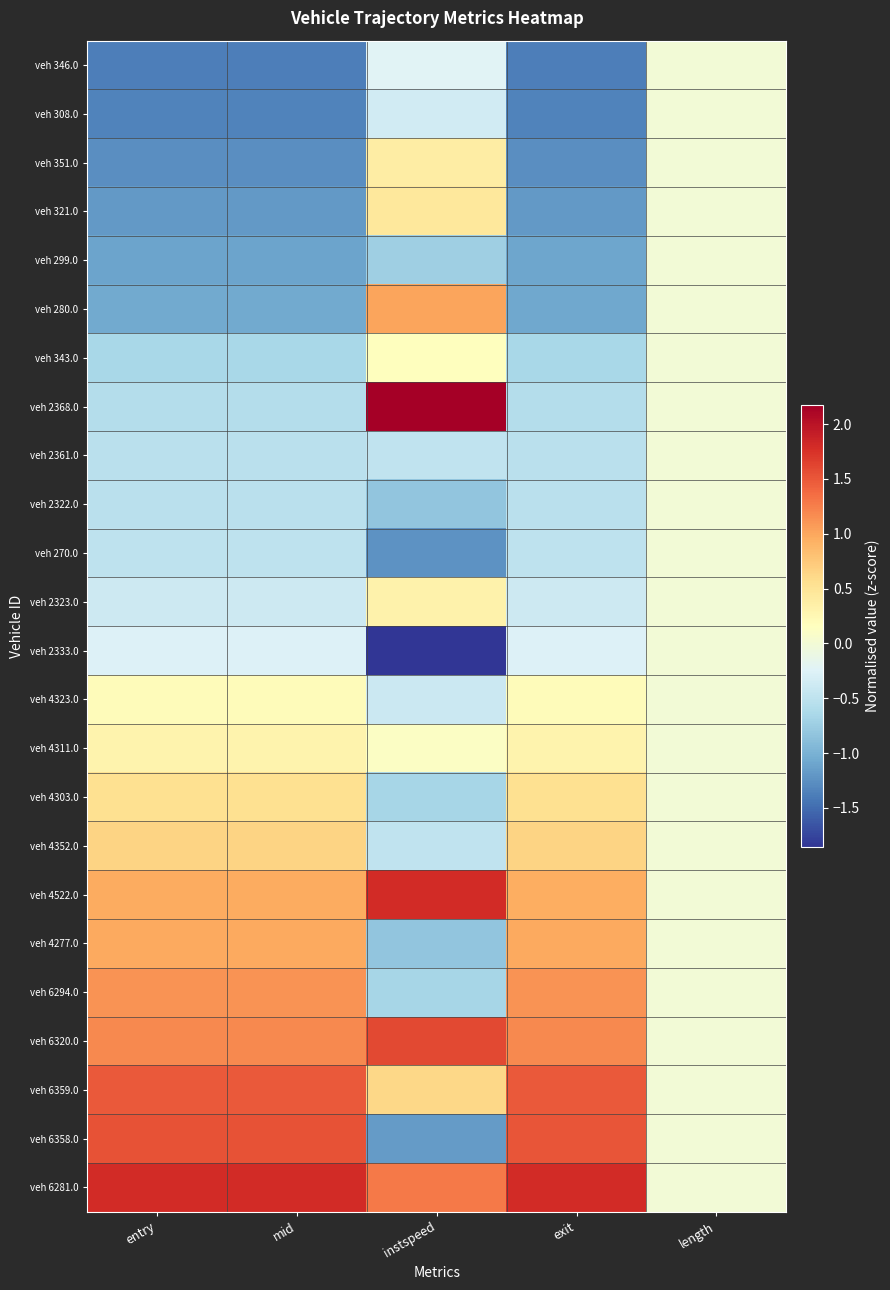

Reading left to right, what are all the values shown in this chart?

veh 346.0: entry=-1.4	mid=-1.4	instspeed=-0.2	exit=-1.4	length=-0.0
veh 308.0: entry=-1.3	mid=-1.3	instspeed=-0.4	exit=-1.3	length=-0.0
veh 351.0: entry=-1.3	mid=-1.3	instspeed=0.4	exit=-1.3	length=-0.0
veh 321.0: entry=-1.2	mid=-1.2	instspeed=0.5	exit=-1.2	length=-0.0
veh 299.0: entry=-1.1	mid=-1.1	instspeed=-0.7	exit=-1.1	length=-0.0
veh 280.0: entry=-1.1	mid=-1.1	instspeed=1.0	exit=-1.1	length=-0.0
veh 343.0: entry=-0.6	mid=-0.6	instspeed=0.2	exit=-0.7	length=-0.0
veh 2368.0: entry=-0.6	mid=-0.6	instspeed=2.2	exit=-0.6	length=-0.0
veh 2361.0: entry=-0.5	mid=-0.5	instspeed=-0.5	exit=-0.5	length=-0.0
veh 2322.0: entry=-0.5	mid=-0.5	instspeed=-0.8	exit=-0.5	length=-0.0
veh 270.0: entry=-0.5	mid=-0.5	instspeed=-1.2	exit=-0.5	length=-0.0
veh 2323.0: entry=-0.4	mid=-0.4	instspeed=0.3	exit=-0.4	length=-0.0
veh 2333.0: entry=-0.3	mid=-0.3	instspeed=-1.9	exit=-0.3	length=-0.0
veh 4323.0: entry=0.2	mid=0.2	instspeed=-0.4	exit=0.2	length=-0.0
veh 4311.0: entry=0.3	mid=0.3	instspeed=0.1	exit=0.3	length=-0.0
veh 4303.0: entry=0.5	mid=0.5	instspeed=-0.7	exit=0.5	length=-0.0
veh 4352.0: entry=0.7	mid=0.7	instspeed=-0.5	exit=0.7	length=-0.0
veh 4522.0: entry=1.0	mid=1.0	instspeed=1.8	exit=1.0	length=-0.0
veh 4277.0: entry=1.0	mid=1.0	instspeed=-0.8	exit=1.0	length=-0.0
veh 6294.0: entry=1.1	mid=1.1	instspeed=-0.7	exit=1.1	length=-0.0
veh 6320.0: entry=1.2	mid=1.2	instspeed=1.6	exit=1.2	length=-0.0
veh 6359.0: entry=1.5	mid=1.5	instspeed=0.6	exit=1.5	length=-0.0
veh 6358.0: entry=1.5	mid=1.5	instspeed=-1.2	exit=1.5	length=-0.0
veh 6281.0: entry=1.8	mid=1.8	instspeed=1.3	exit=1.8	length=-0.0